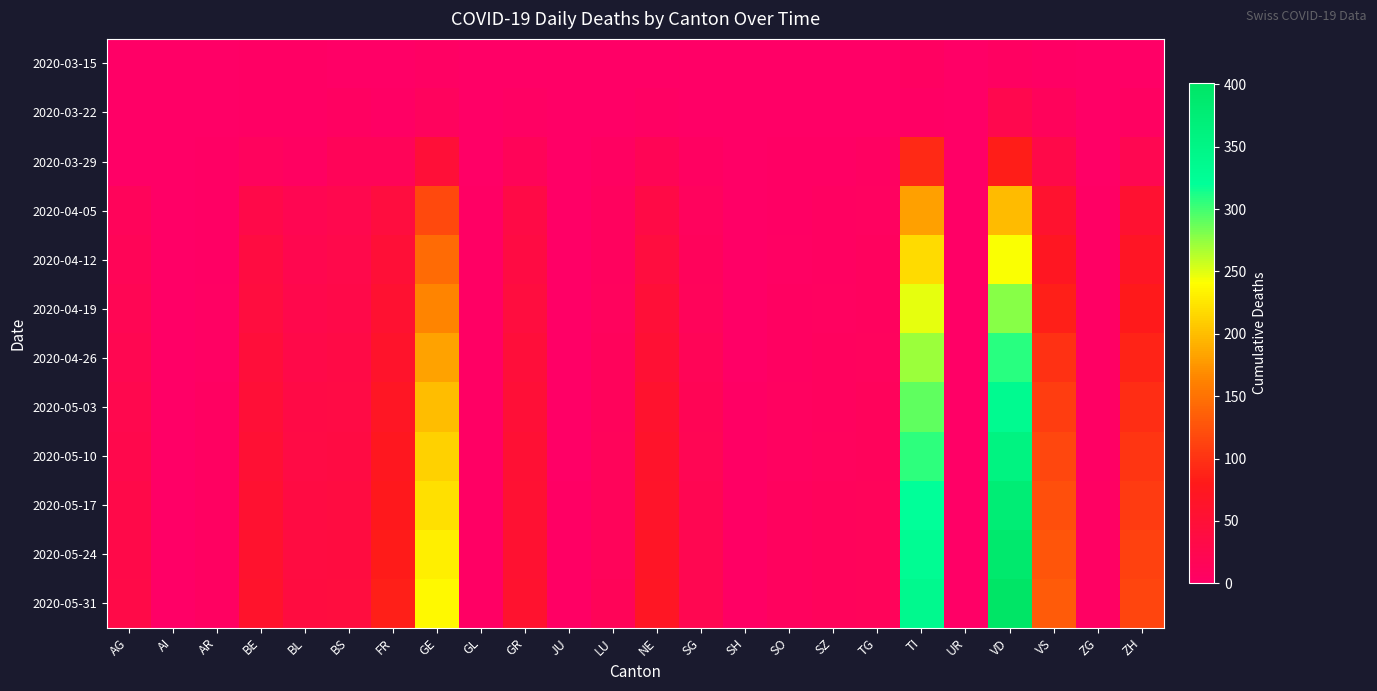

Reading right to left, transcribe all the data shown in this chart.

2020-03-15: ZH=1	ZG=0	VS=2	VD=6	UR=0	TI=6	TG=0	SZ=0	SO=0	SH=0	SG=0	NE=0	LU=0	JU=0	GR=0	GL=0	GE=4	FR=0	BS=0	BL=2	BE=2	AR=0	AI=0	AG=0
2020-03-22: ZH=6	ZG=0	VS=11	VD=26	UR=0	TI=3	TG=0	SZ=0	SO=0	SH=0	SG=0	NE=4	LU=1	JU=0	GR=4	GL=0	GE=10	FR=3	BS=5	BL=3	BE=3	AR=0	AI=0	AG=1
2020-03-29: ZH=22	ZG=1	VS=31	VD=84	UR=0	TI=93	TG=6	SZ=2	SO=2	SH=0	SG=5	NE=18	LU=5	JU=0	GR=15	GL=1	GE=48	FR=15	BS=15	BL=6	BE=10	AR=2	AI=0	AG=0
2020-04-05: ZH=55	ZG=2	VS=57	VD=198	UR=1	TI=181	TG=7	SZ=5	SO=3	SH=1	SG=10	NE=33	LU=8	JU=0	GR=33	GL=2	GE=119	FR=41	BS=26	BL=21	BE=31	AR=3	AI=0	AG=13
2020-04-12: ZH=68	ZG=2	VS=71	VD=242	UR=1	TI=218	TG=8	SZ=6	SO=4	SH=1	SG=12	NE=41	LU=9	JU=1	GR=37	GL=2	GE=145	FR=49	BS=29	BL=24	BE=38	AR=3	AI=0	AG=17
2020-04-19: ZH=79	ZG=2	VS=86	VD=278	UR=1	TI=248	TG=9	SZ=7	SO=5	SH=1	SG=14	NE=47	LU=10	JU=1	GR=42	GL=2	GE=164	FR=55	BS=31	BL=27	BE=42	AR=4	AI=0	AG=20
2020-04-26: ZH=89	ZG=3	VS=99	VD=308	UR=1	TI=271	TG=10	SZ=8	SO=6	SH=1	SG=16	NE=53	LU=11	JU=1	GR=46	GL=2	GE=183	FR=62	BS=33	BL=30	BE=46	AR=4	AI=0	AG=23
2020-05-03: ZH=97	ZG=3	VS=109	VD=335	UR=1	TI=291	TG=11	SZ=9	SO=7	SH=2	SG=18	NE=58	LU=12	JU=1	GR=50	GL=3	GE=199	FR=69	BS=35	BL=33	BE=50	AR=5	AI=0	AG=26
2020-05-10: ZH=103	ZG=3	VS=117	VD=358	UR=1	TI=307	TG=12	SZ=10	SO=7	SH=2	SG=20	NE=62	LU=13	JU=1	GR=52	GL=3	GE=212	FR=74	BS=37	BL=35	BE=53	AR=5	AI=0	AG=28
2020-05-17: ZH=108	ZG=4	VS=123	VD=376	UR=1	TI=320	TG=13	SZ=11	SO=8	SH=2	SG=21	NE=64	LU=14	JU=2	GR=54	GL=3	GE=222	FR=78	BS=38	BL=37	BE=56	AR=5	AI=0	AG=30
2020-05-24: ZH=112	ZG=4	VS=128	VD=390	UR=1	TI=330	TG=14	SZ=11	SO=8	SH=2	SG=22	NE=67	LU=14	JU=2	GR=56	GL=3	GE=231	FR=82	BS=40	BL=39	BE=58	AR=6	AI=0	AG=31
2020-05-31: ZH=115	ZG=4	VS=132	VD=401	UR=1	TI=337	TG=14	SZ=12	SO=9	SH=2	SG=23	NE=69	LU=15	JU=2	GR=57	GL=3	GE=238	FR=85	BS=41	BL=40	BE=60	AR=6	AI=0	AG=32